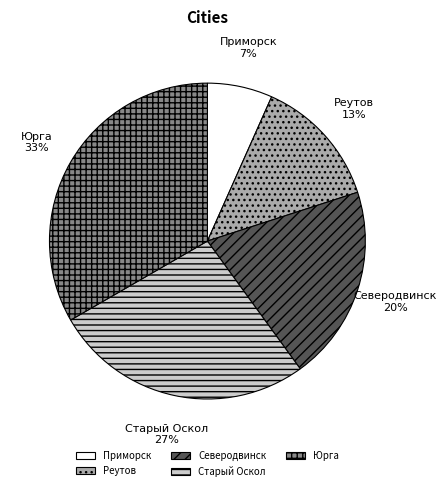

Which slice is the smallest?

Приморск